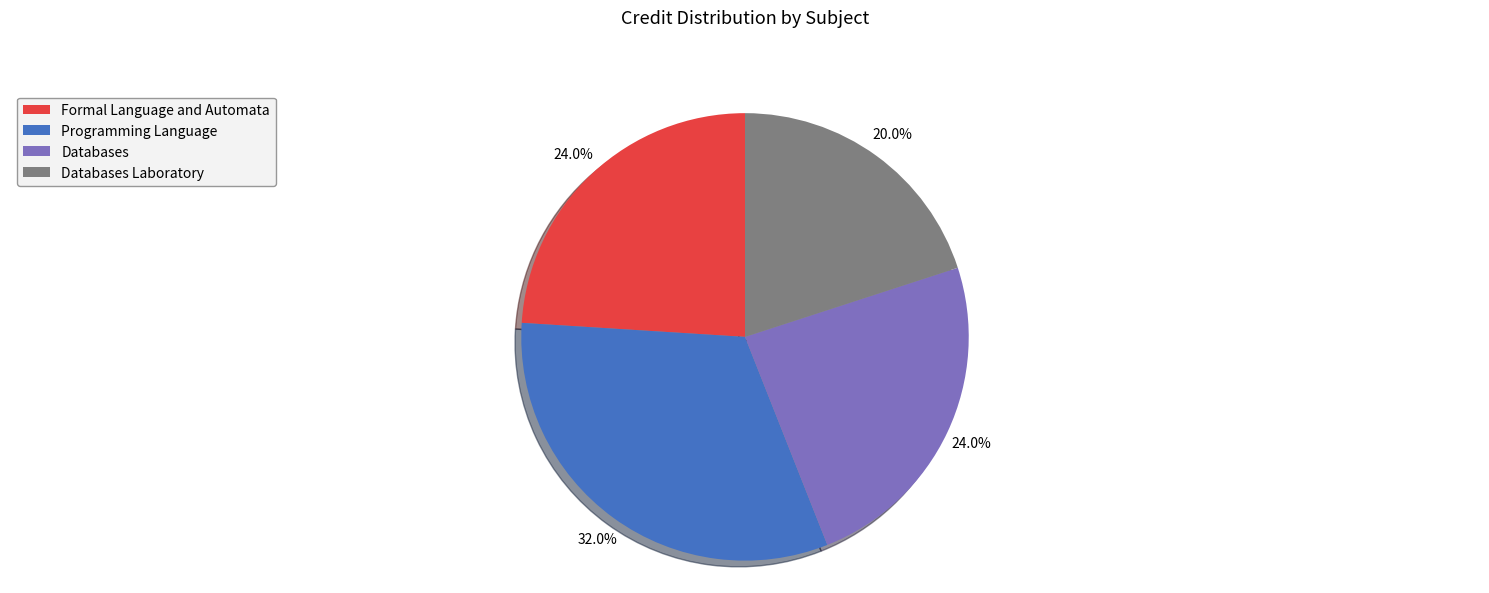

Approximately how many times larger is the value at Databases Laboratory compared to Programming Language?

0.6